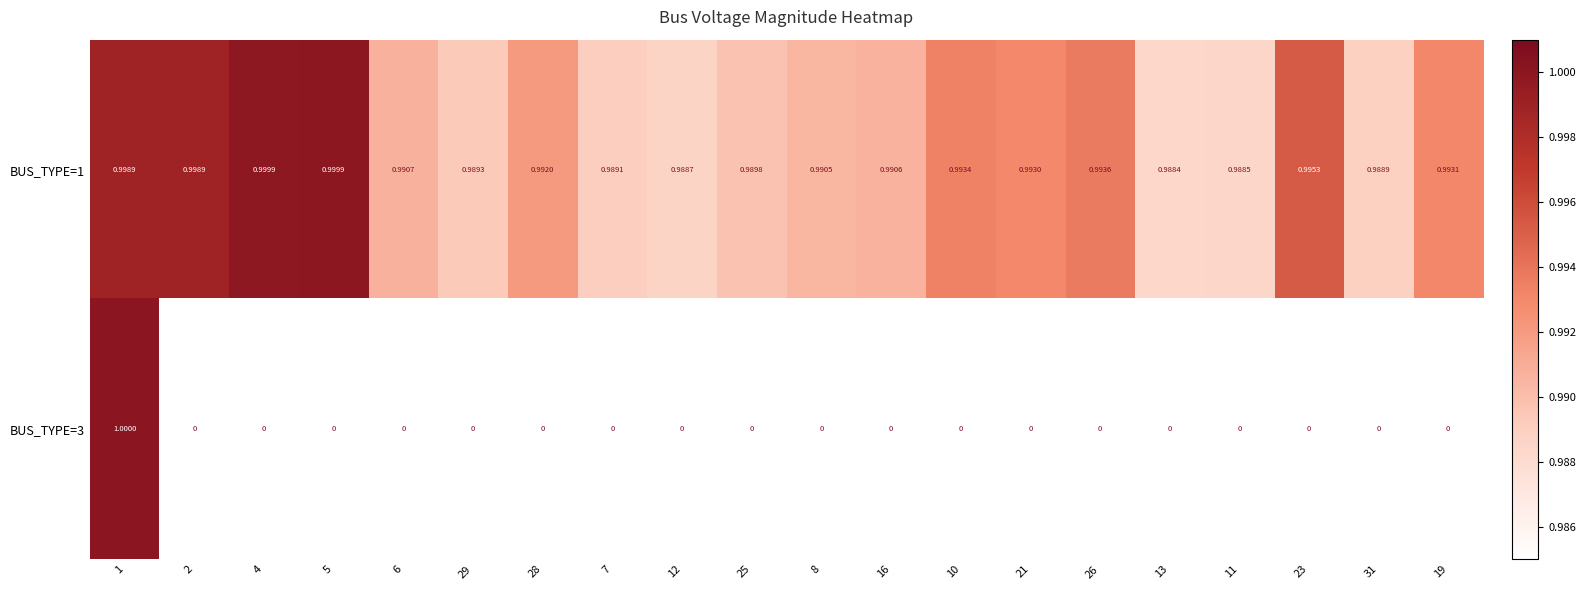

Is the value of BUS_TYPE=3 at 19 greater than the value of BUS_TYPE=1 at 31?

No